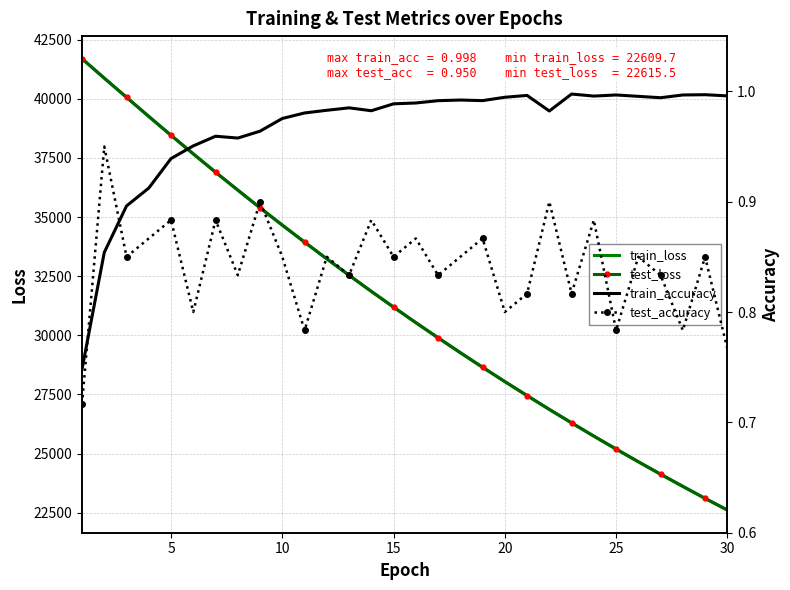

What is the lowest value of the test_loss series?

22615.5